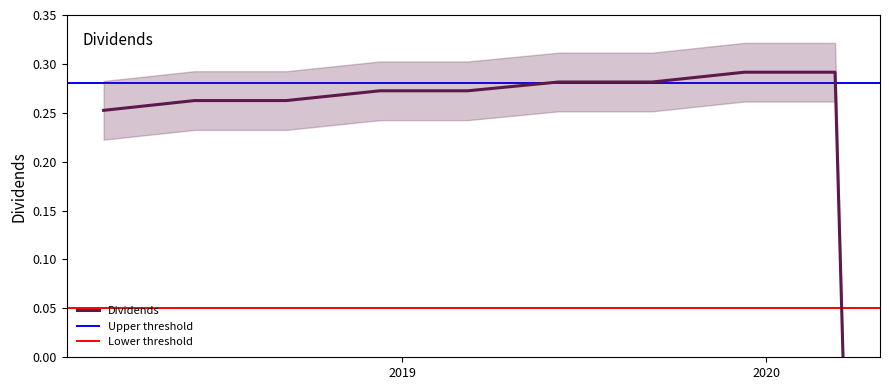

What value does the data have at 2019-09-09?

0.3